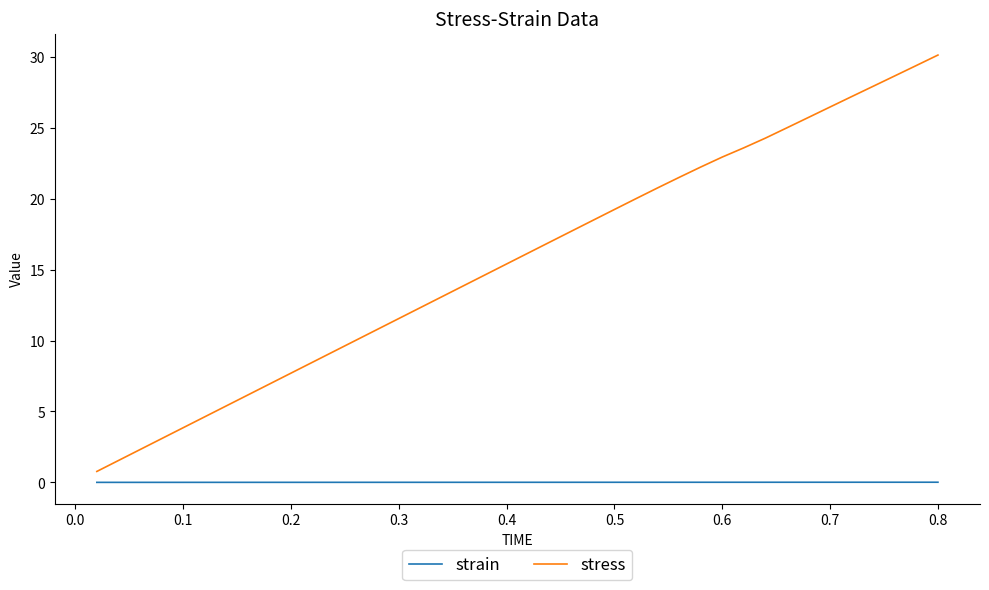

How many distinct data groups are displayed?

2